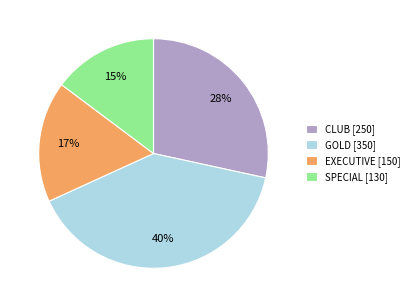

To the nearest percent, what is the average slice percentage?

25%